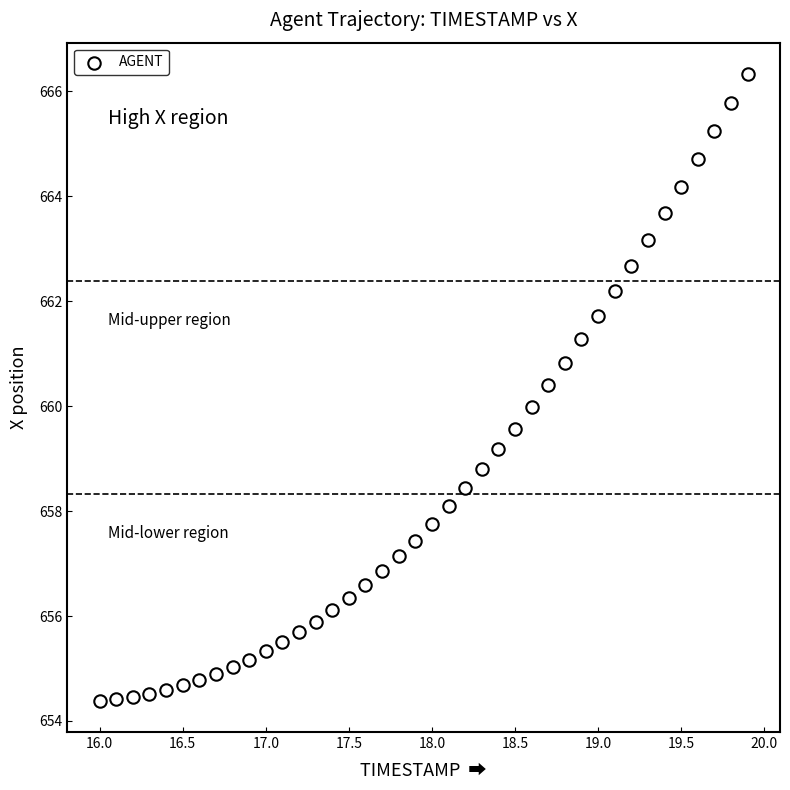

What is the range of X values (max minus min)?

3.9